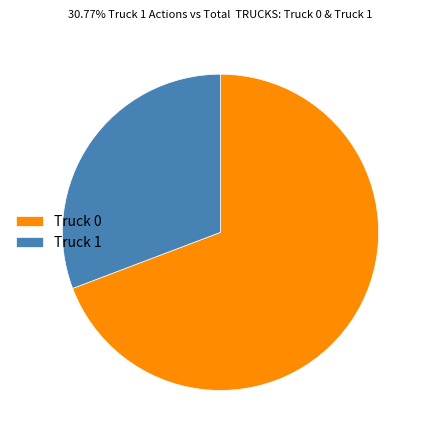

Rank the categories by value from lowest to highest.

Truck 1, Truck 0